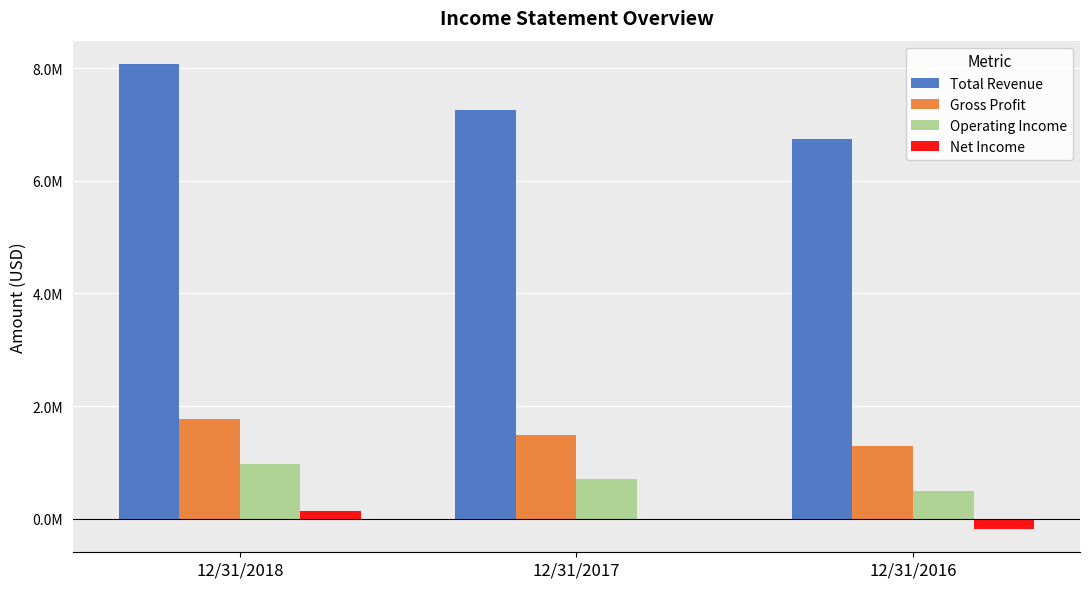

What are all the series names shown in the legend?

Total Revenue, Gross Profit, Operating Income, Net Income